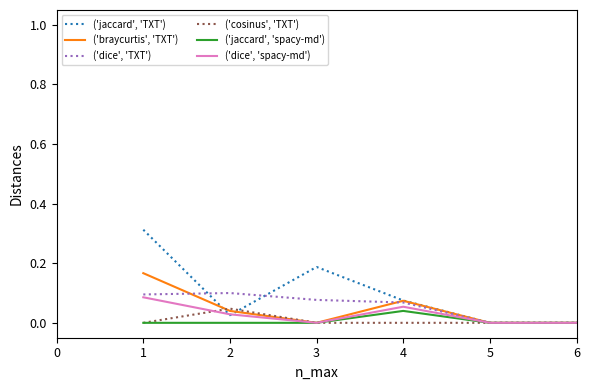

List the series in order of their peak value, lowest first.

('jaccard', 'spacy-md'), ('cosinus', 'TXT'), ('dice', 'spacy-md'), ('dice', 'TXT'), ('braycurtis', 'TXT'), ('jaccard', 'TXT')